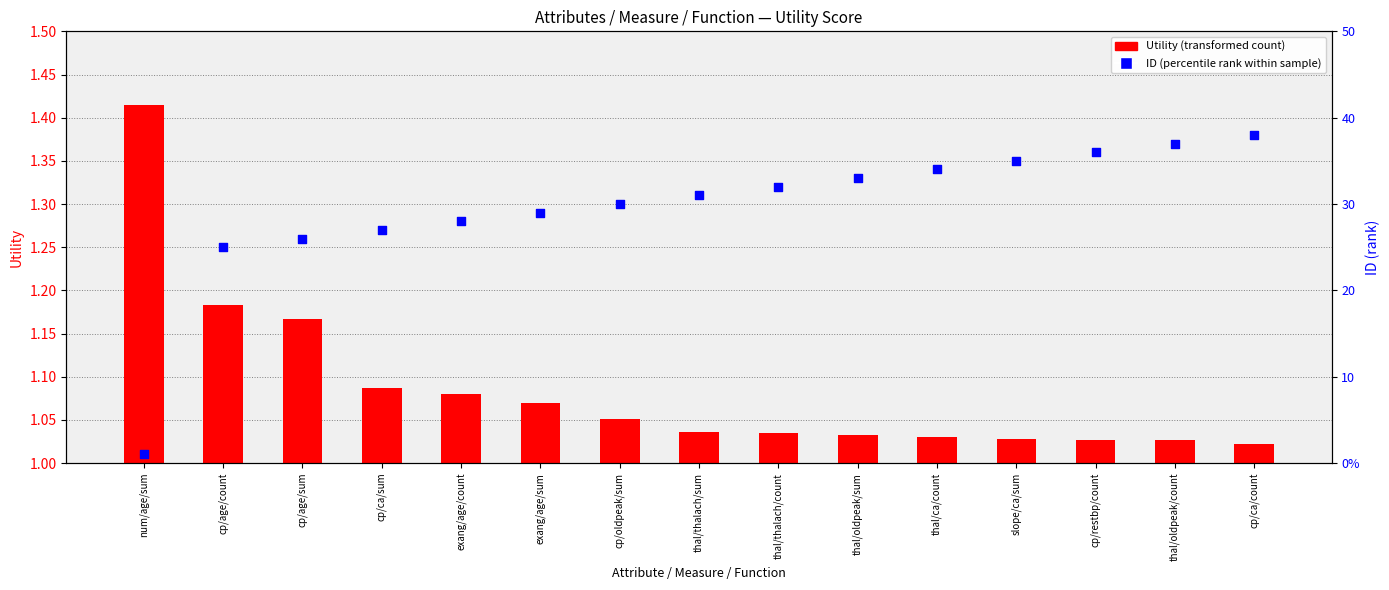

Which series has the largest total across all categories?

ID (percentile rank)